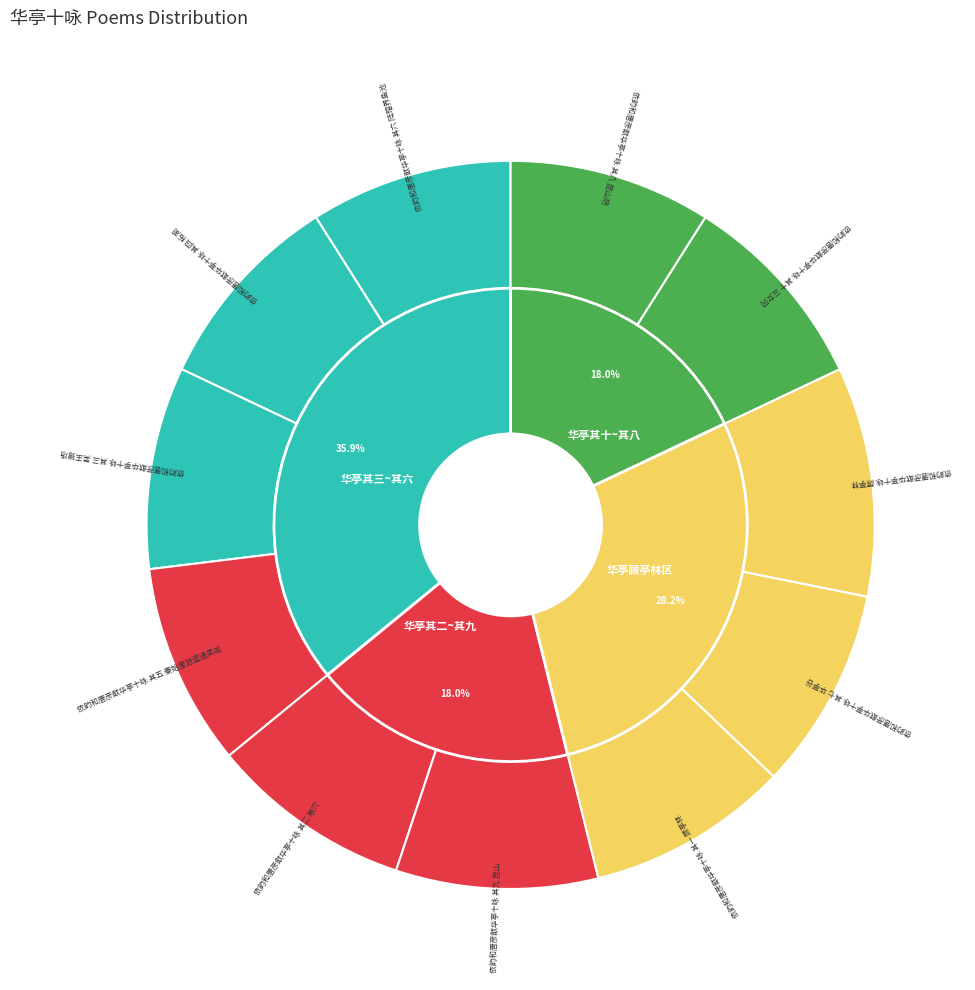

Does any single category account for the majority?

No